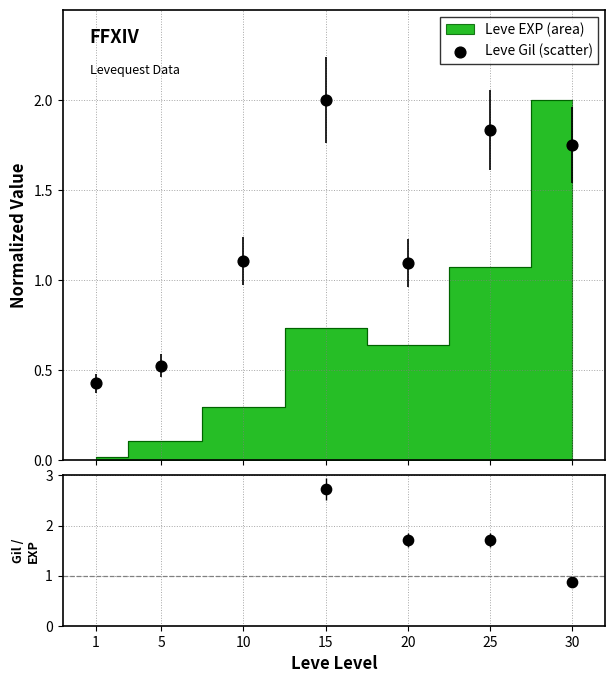

Which series reaches the maximum Y coordinate?

Gil / EXP ratio